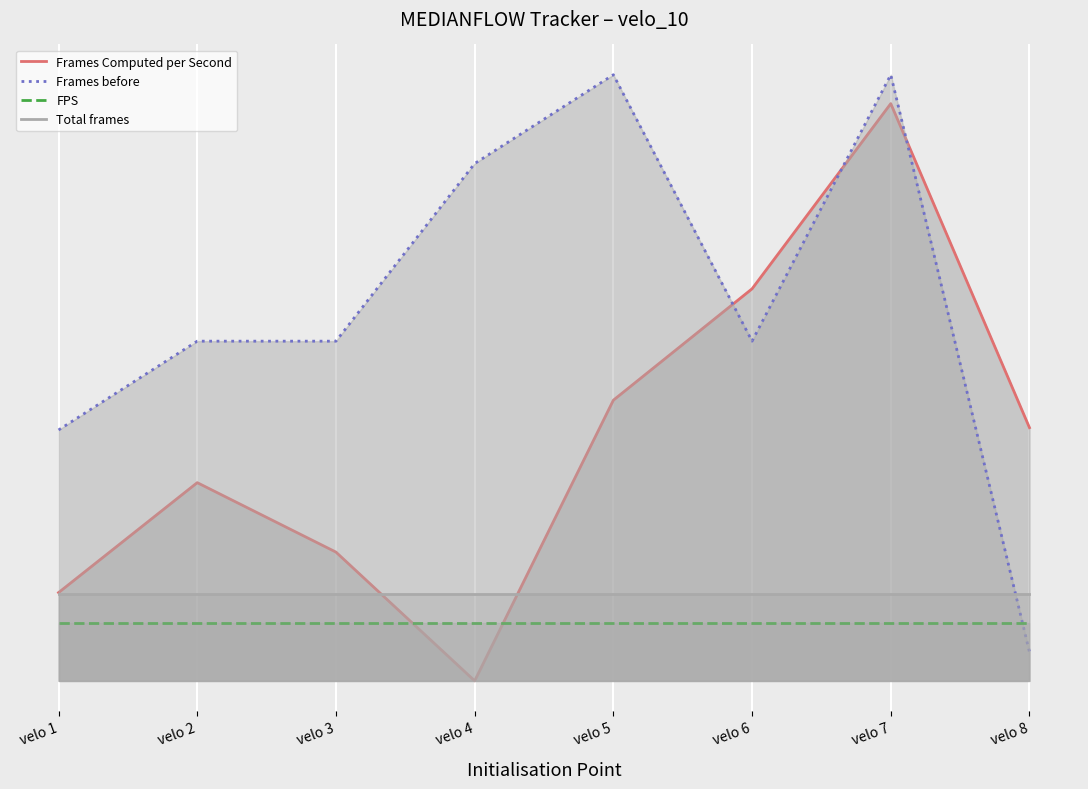

Rank the categories by Frames Computed per Second value from highest to lowest.

velo 7, velo 6, velo 5, velo 8, velo 2, velo 3, velo 1, velo 4